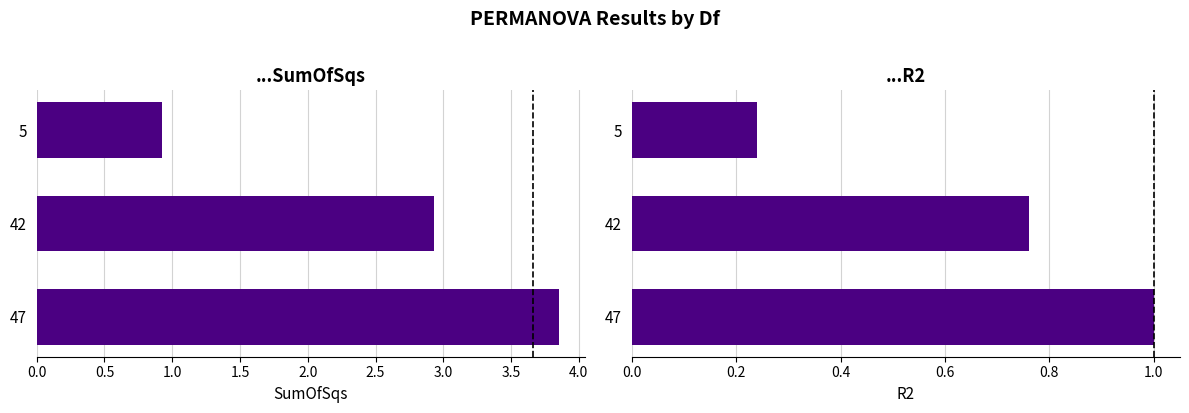

What is the difference between the maximum and minimum values in the SumOfSqs series?

2.9